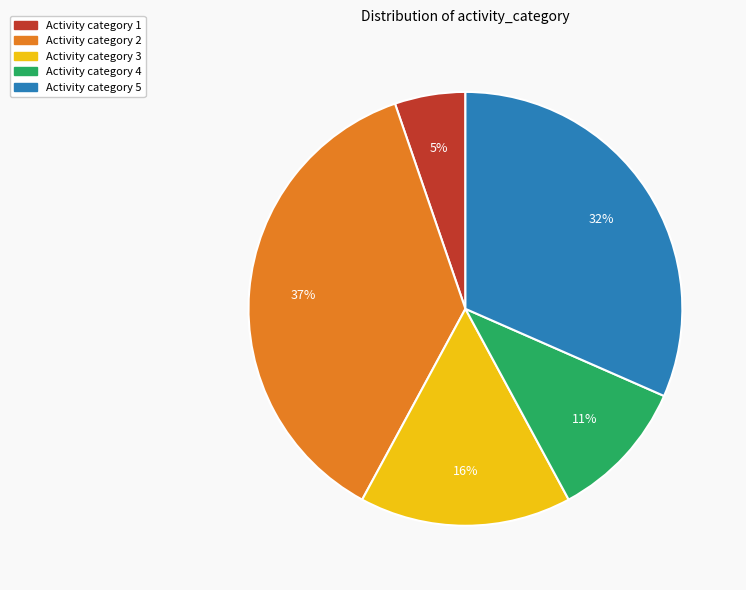

How many segments does this pie chart have?

5